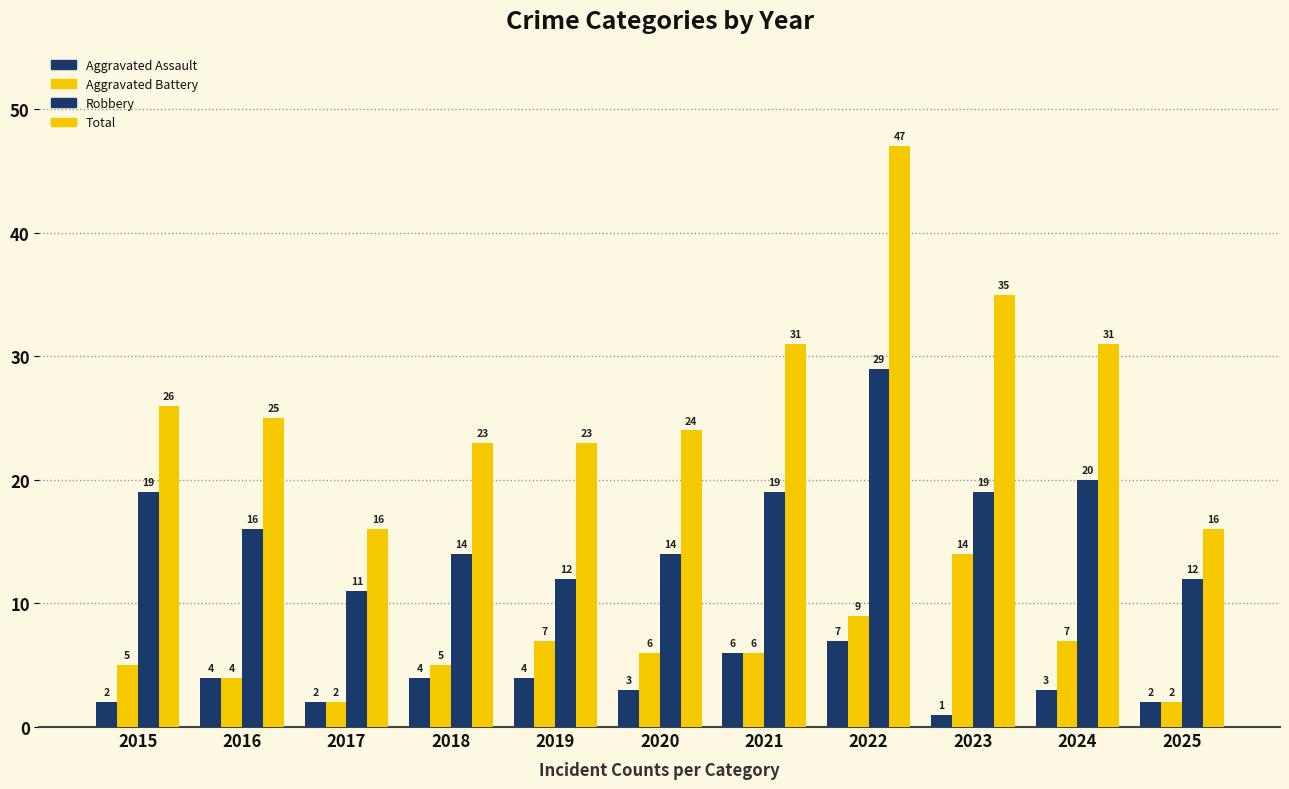

How many bars are there in total?

44